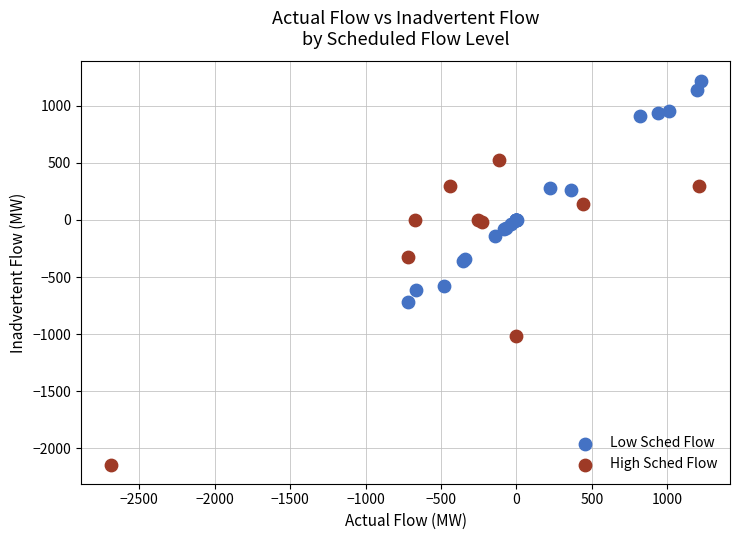

Which series has the widest spread of Y values?

High Sched Flow